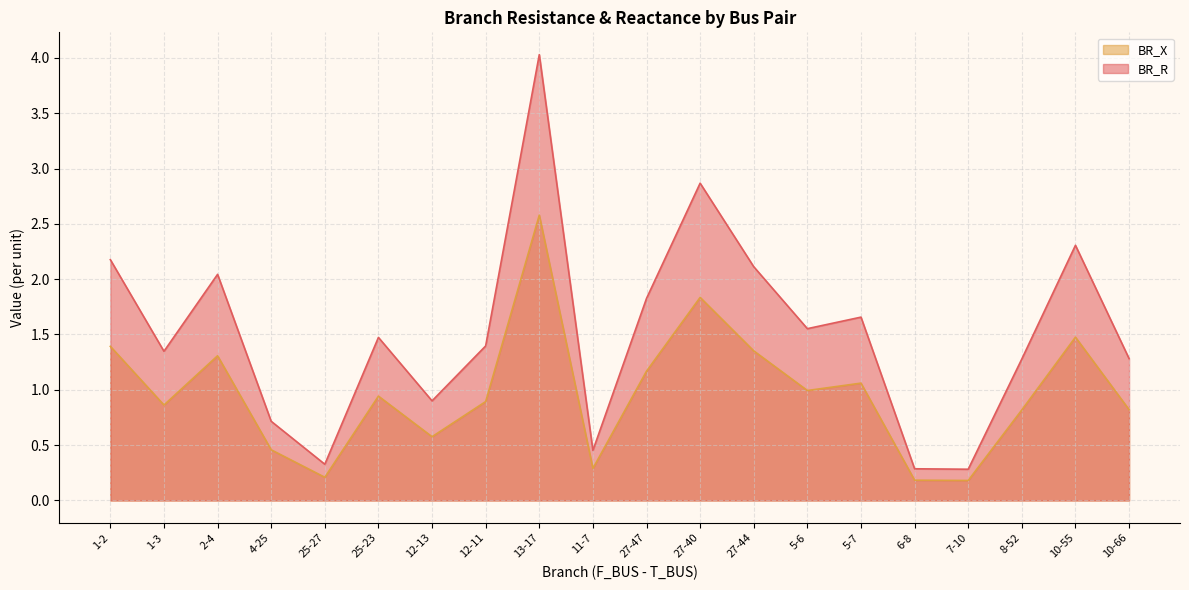

The value of BR_R at 8-52 is 2.0. True or false?

False